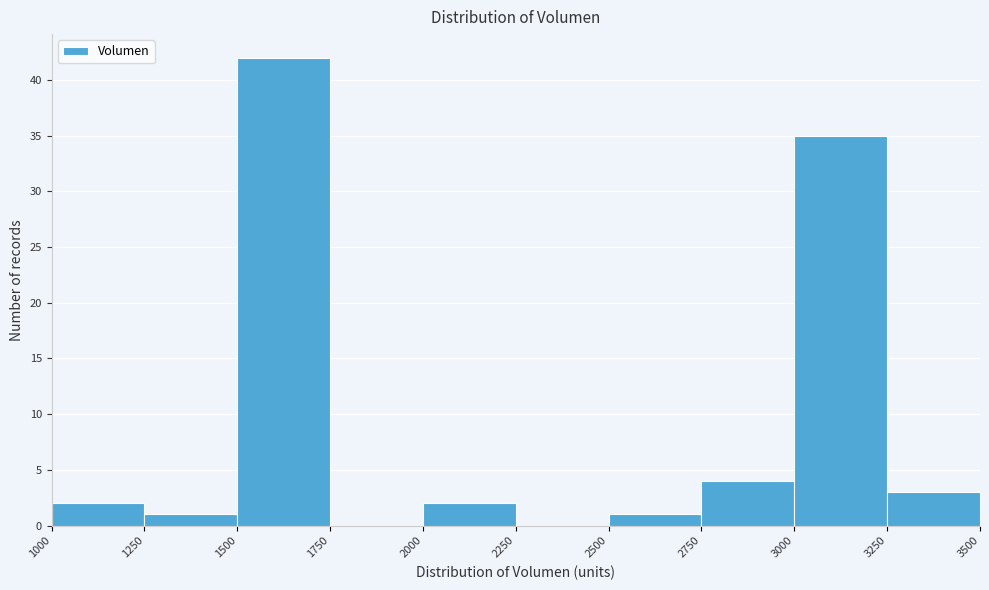

Reading left to right, transcribe this chart: for each bar, give the range it covers on the x-axis and its height. The values are not printed on the chart, so give them approximately, as read against the axis.

1000 to 1250: 2
1250 to 1500: 1
1500 to 1750: 42
1750 to 2000: 0
2000 to 2250: 2
2250 to 2500: 0
2500 to 2750: 1
2750 to 3000: 4
3000 to 3250: 35
3250 to 3500: 3